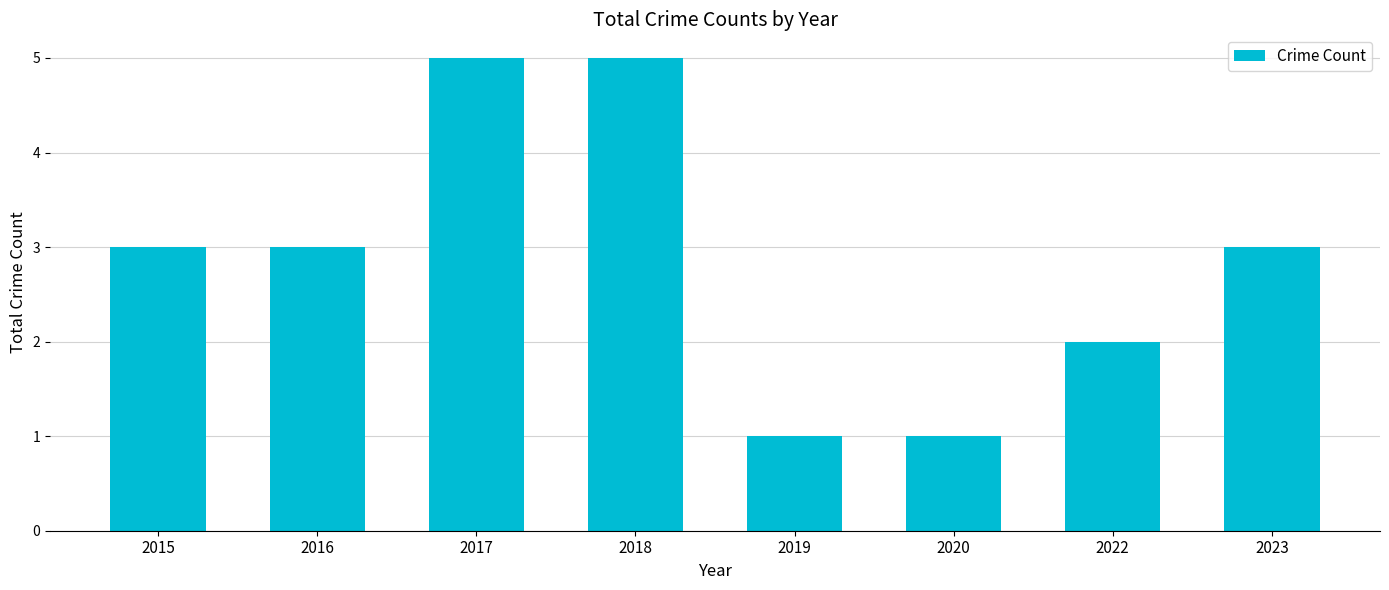

What is the greatest value displayed?

5